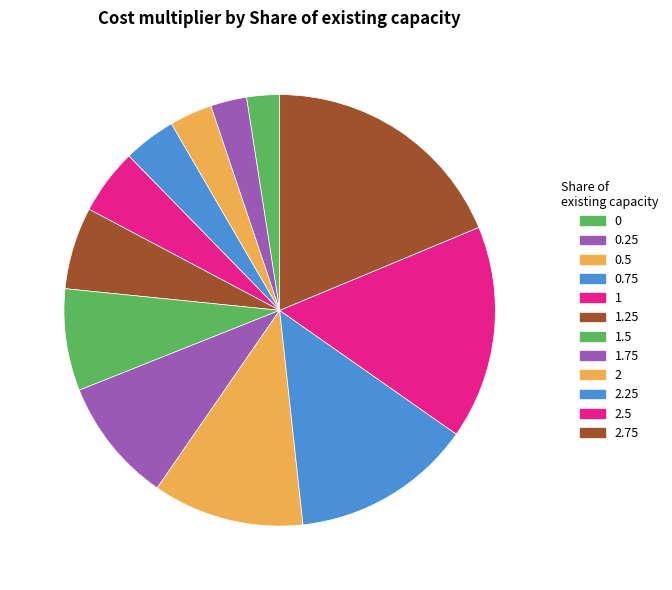

What is the change in value from 1.25 to 2.25?

+3.0